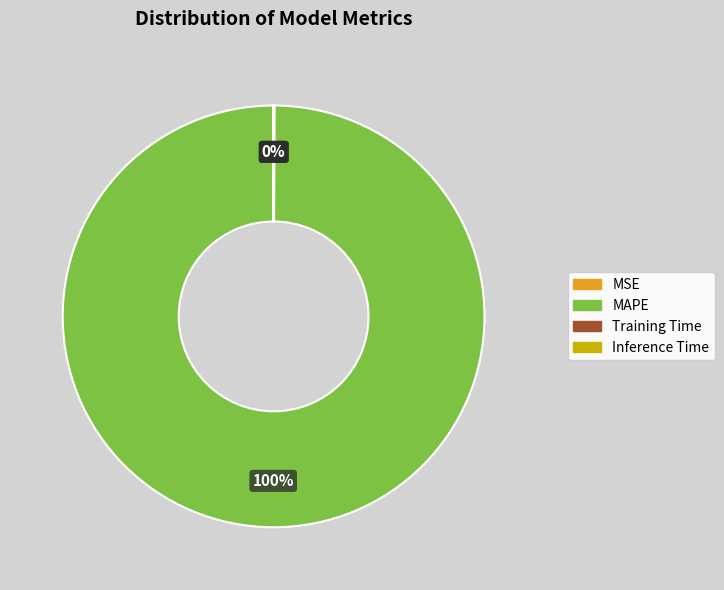

To the nearest percent, what portion does MAPE represent?

100%